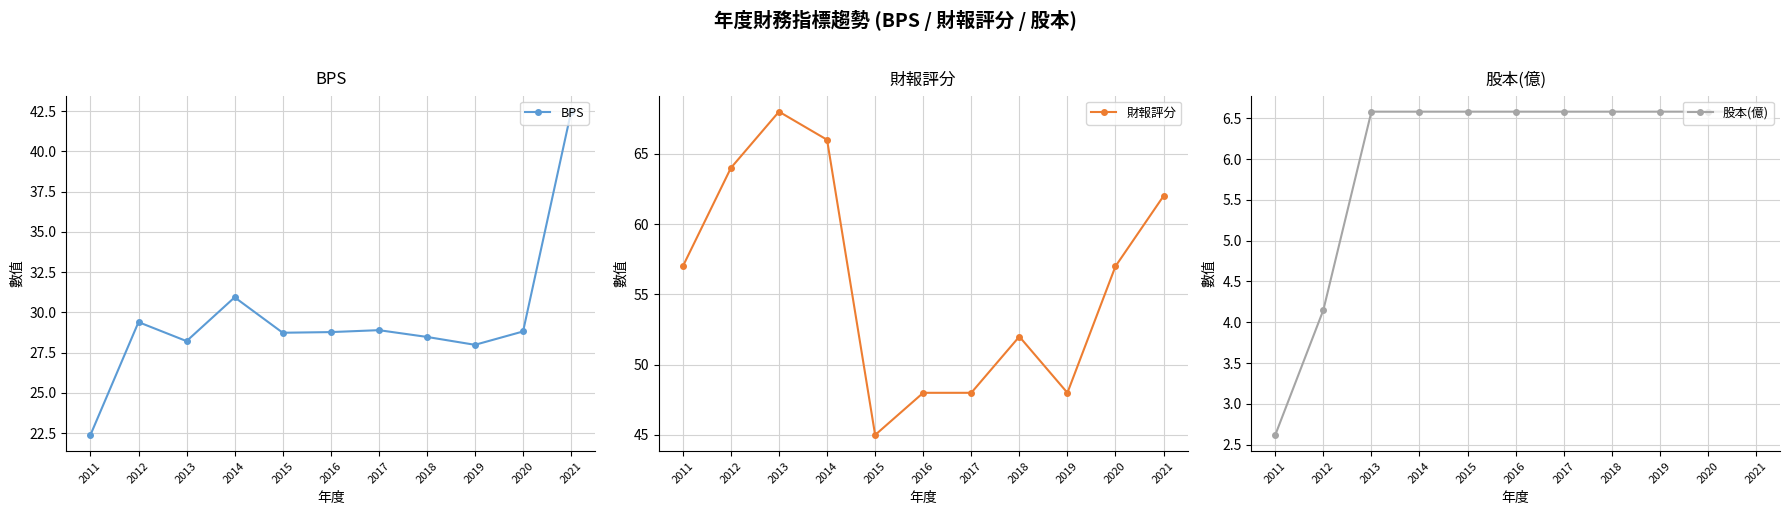

Which category has the highest value in the 財報評分 series?

2013